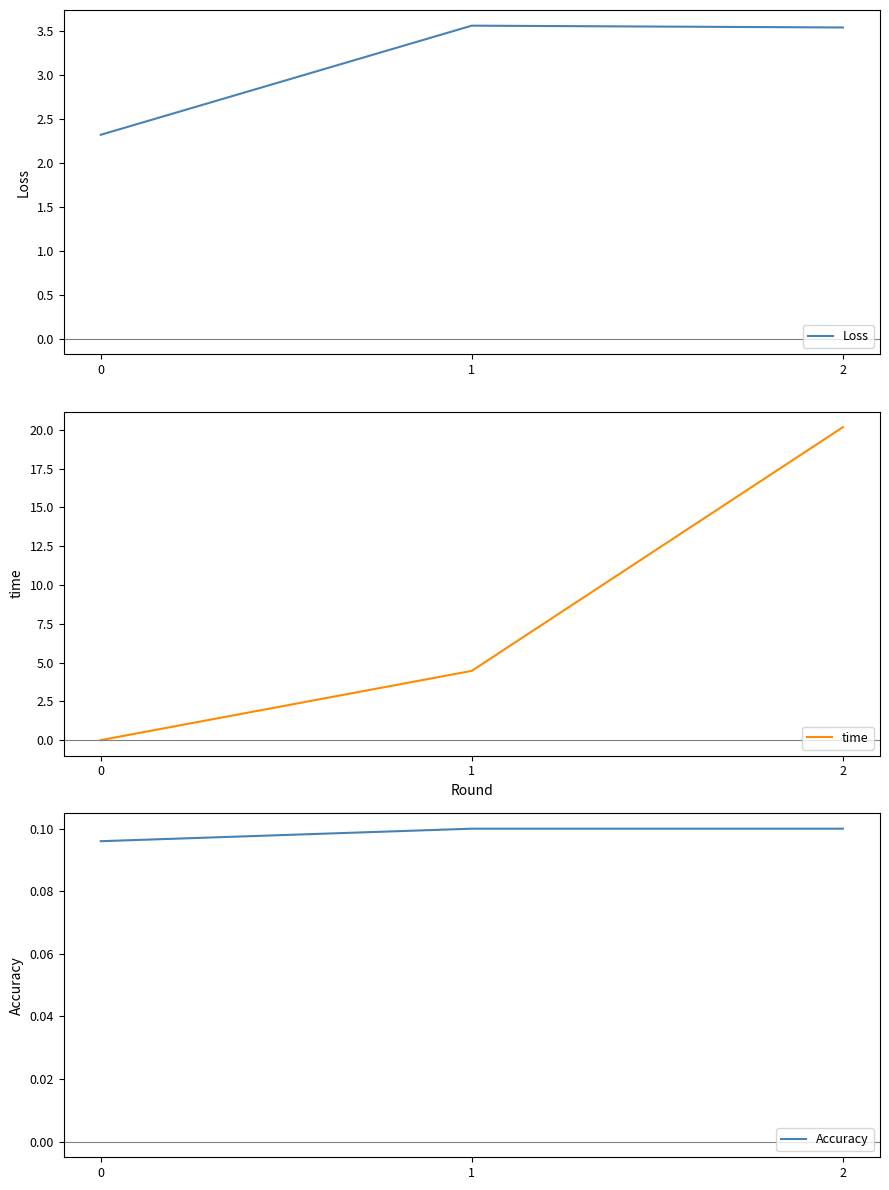

Count the Loss values in the range 2 to 3.

1